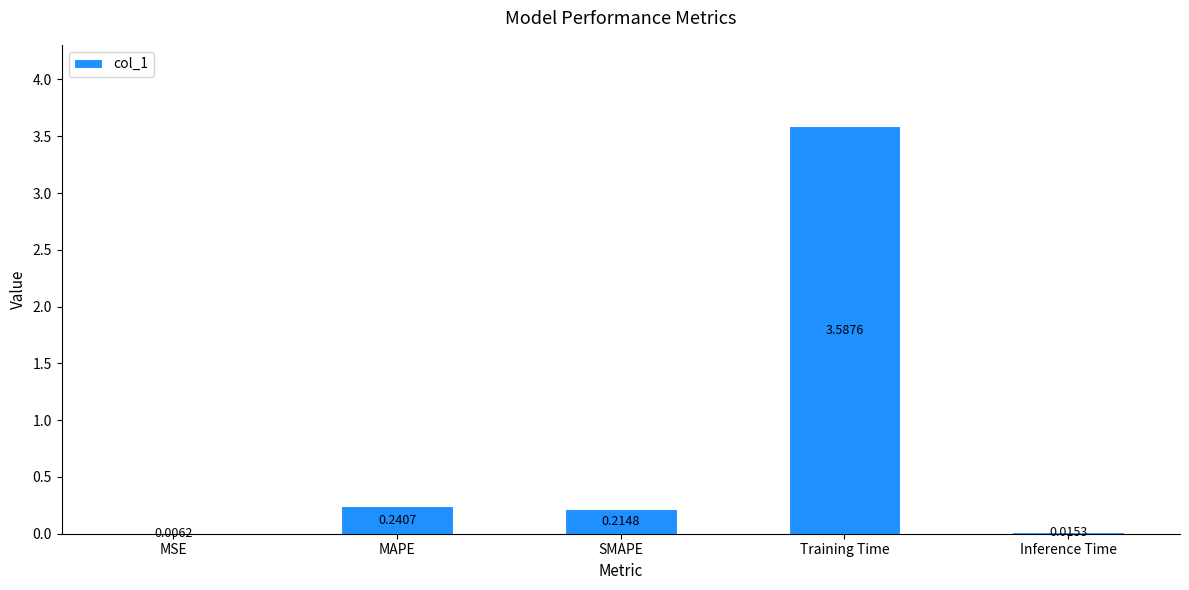

What is the sum of the values at MAPE and SMAPE?

0.5